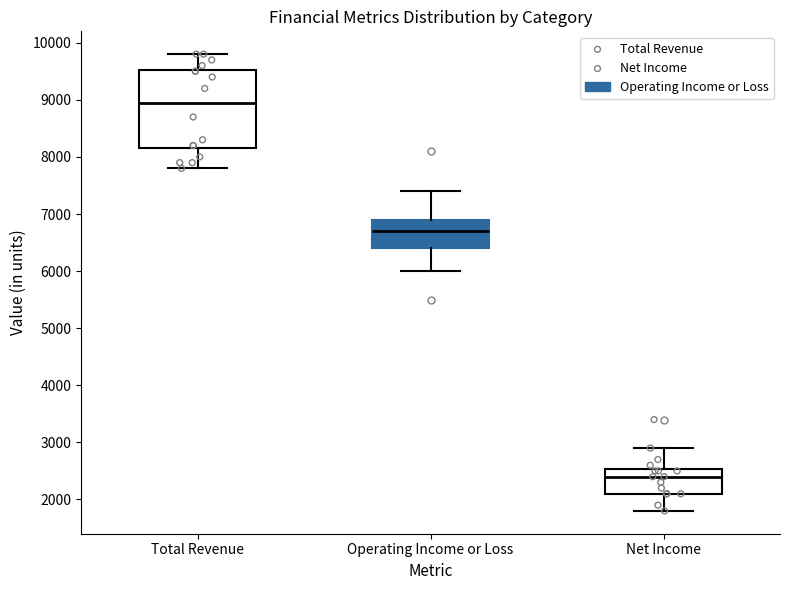

Reading left to right, transcribe this box plot: for each box, give where its median line is, the range the box spans, and where its two whiskers end, as read against the y-axis. The values are not printed on the chart, so give them approximately, as read against the axis.

Total Revenue: median 9000, box 8200 to 9500, whiskers 7800 to 9800
Operating Income or Loss: median 6700, box 6400 to 6900, whiskers 6000 to 7400
Net Income: median 2400, box 2100 to 2500, whiskers 1800 to 2900